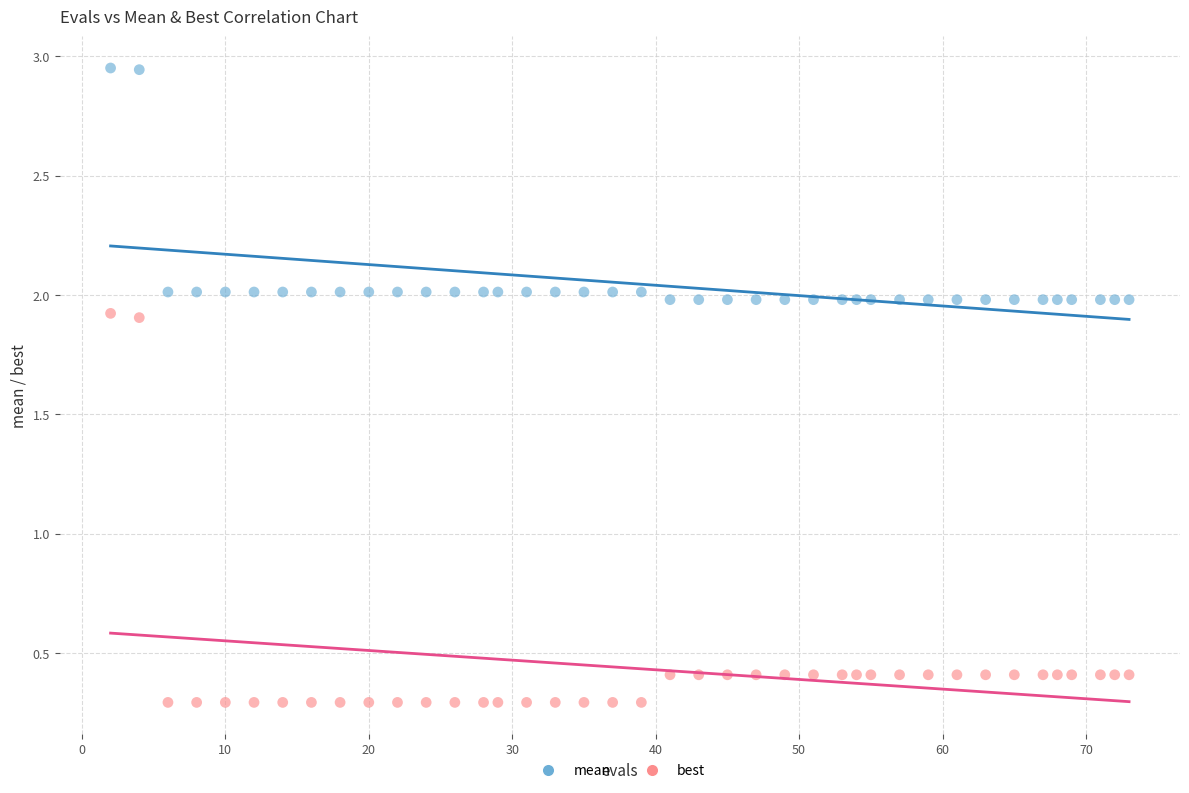

Which series has the widest spread of Y values?

best